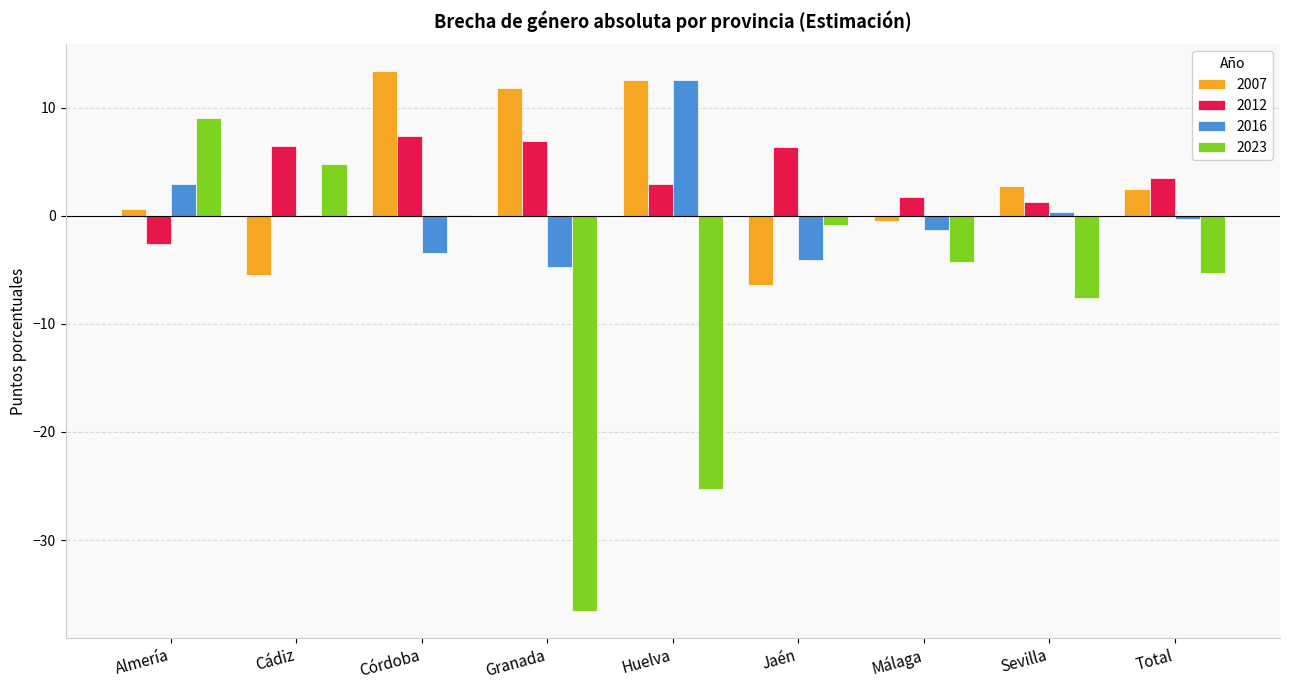

What is the sum of all 2007 values?

31.2